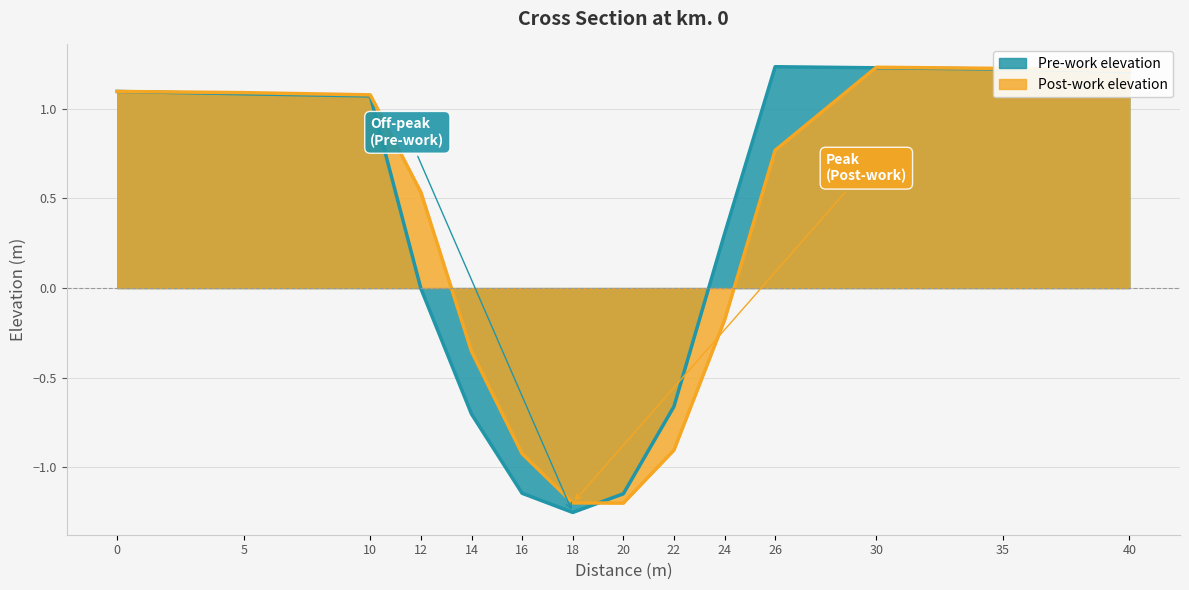

What is the value of the Pre-work elevation point at the 10th from the left?

0.3